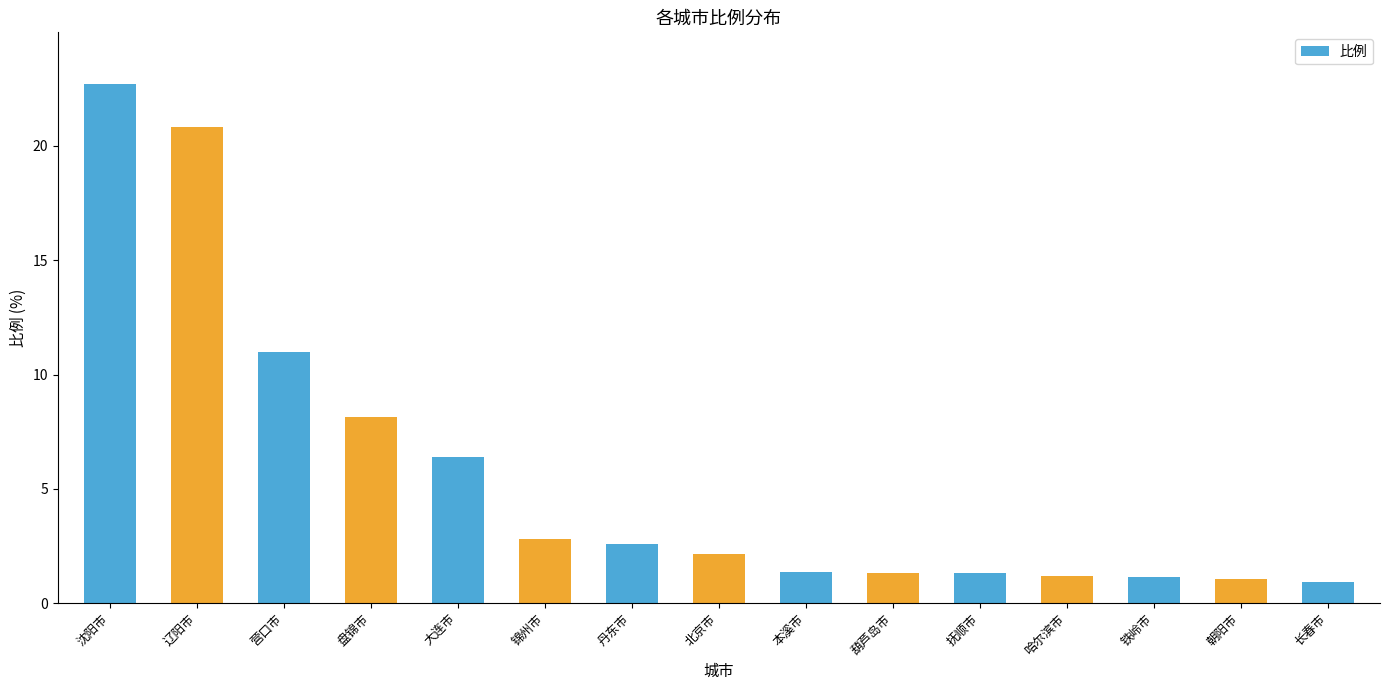

At which label does the data first exceed 2?

沈阳市